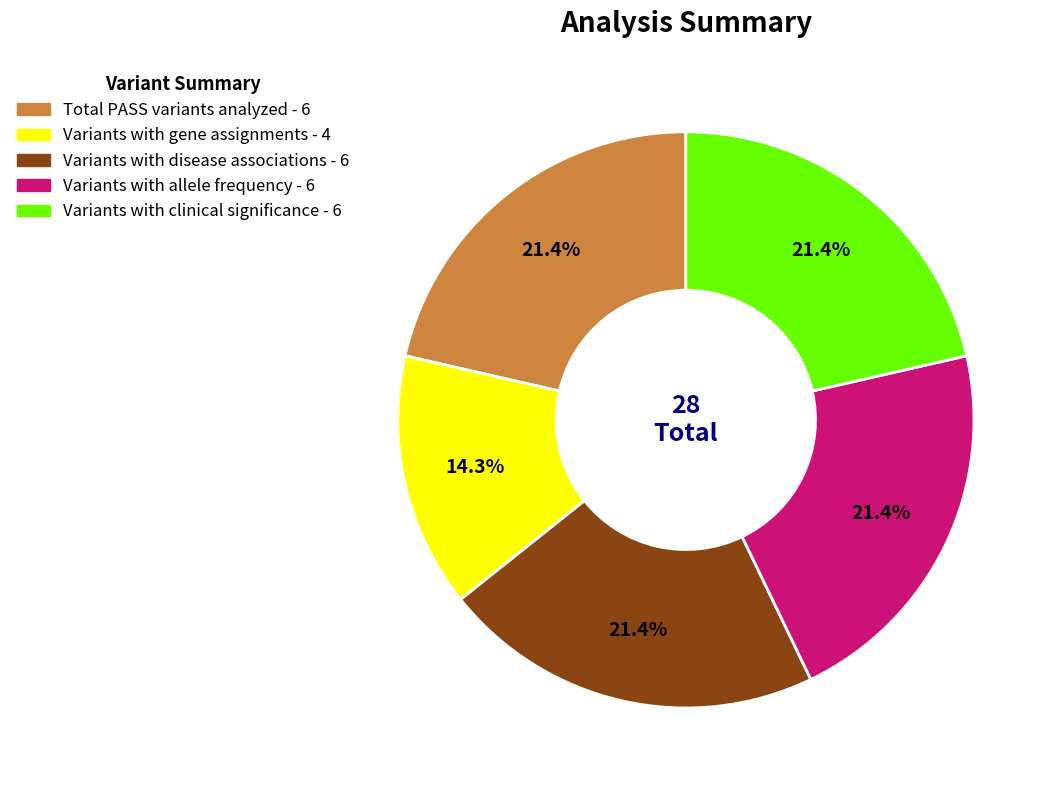

Which category has the smallest portion of the pie?

Variants with gene assignments